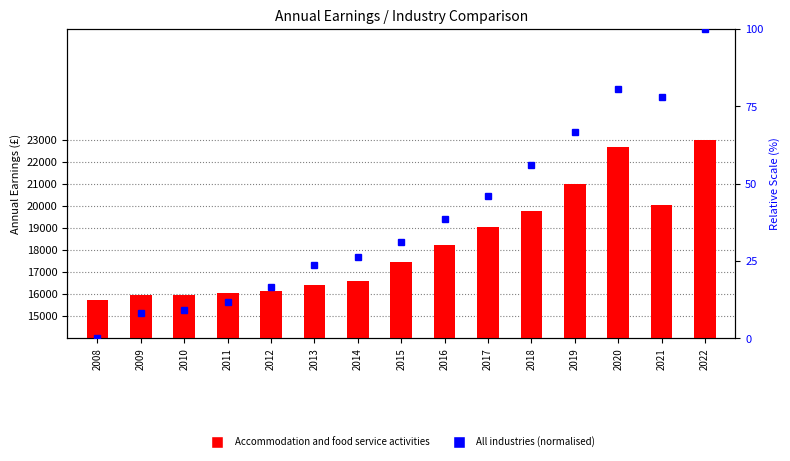

At 2017, list the series in order from smallest to largest.

All industries and services (normalised), Accommodation and food service activities